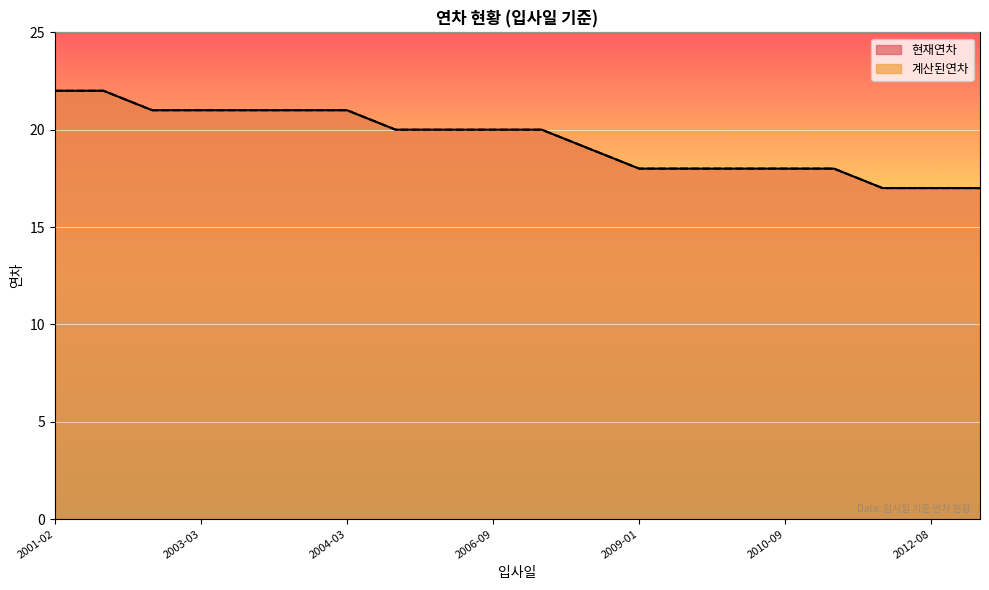

True or false: 계산된연차 has more than 1 points higher than both neighbors.

False